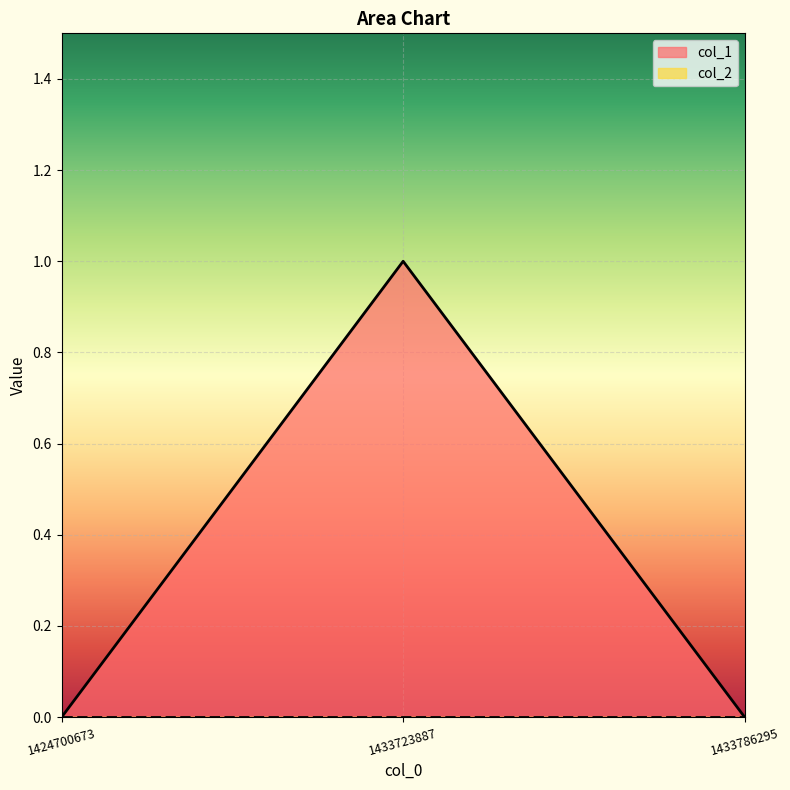

Is it true that the value at 1433786295 is 0?

True